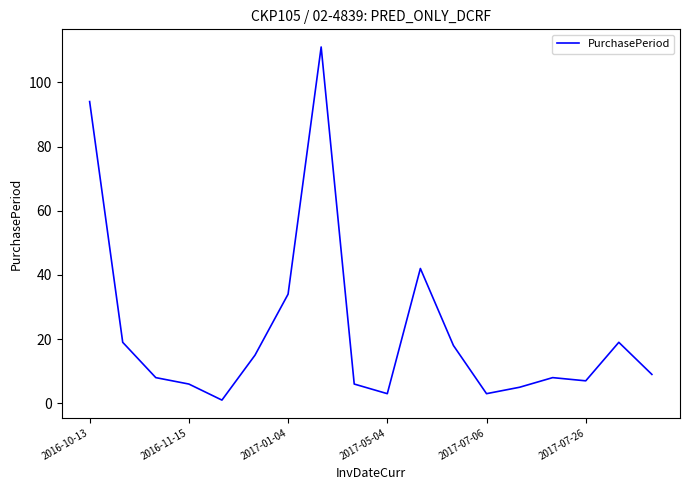

What is the difference between the maximum and minimum values?

110